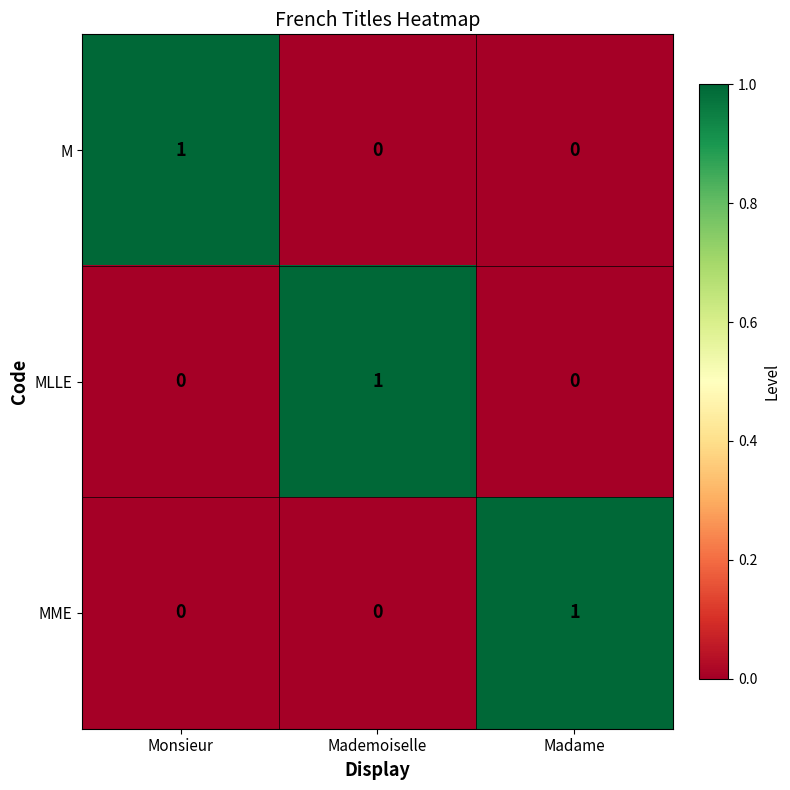

Is the value of MLLE at Mademoiselle greater than the value of M at Madame?

Yes